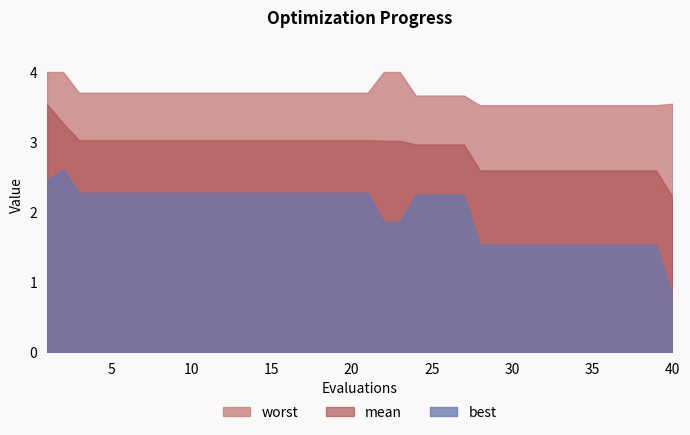

How many lines are shown in the chart?

3